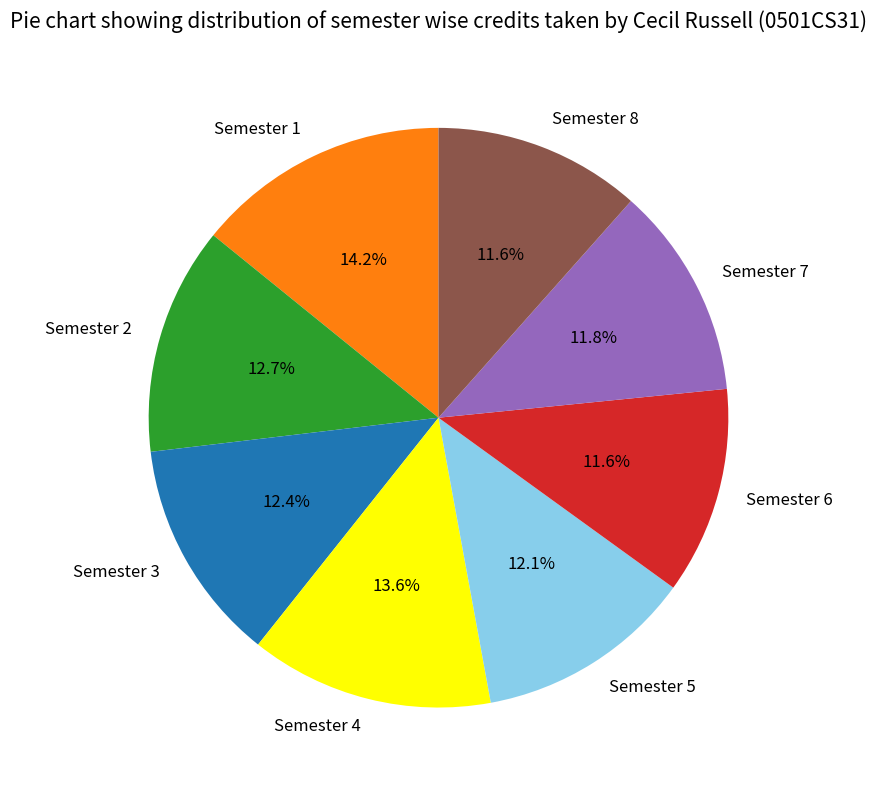

Count the number of slices in the pie.

8